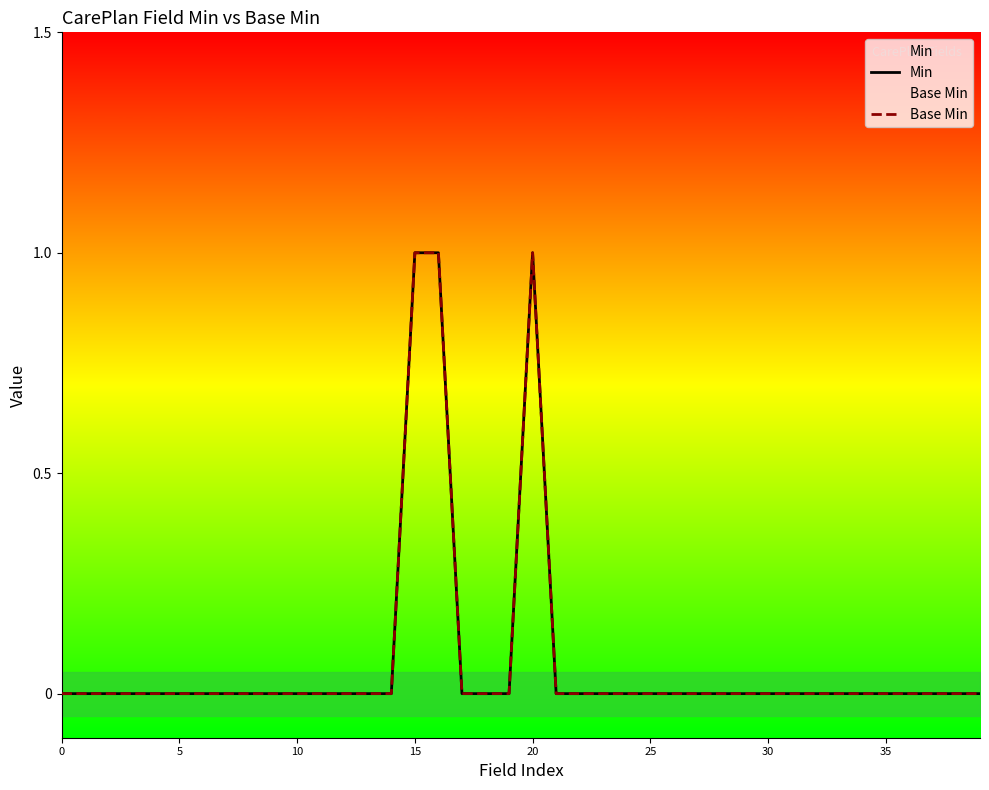

Between 15 and 13, which series saw the biggest shift?

Min